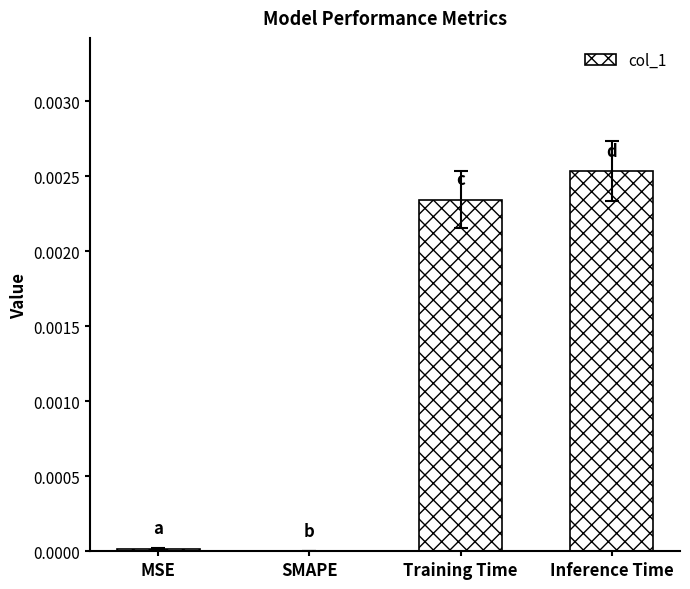

Are the bars grouped side by side (vs. stacked)?

No